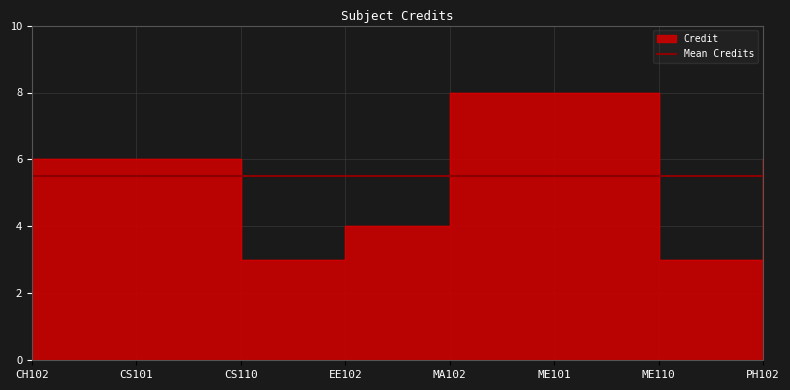

How many lines are shown in the chart?

1